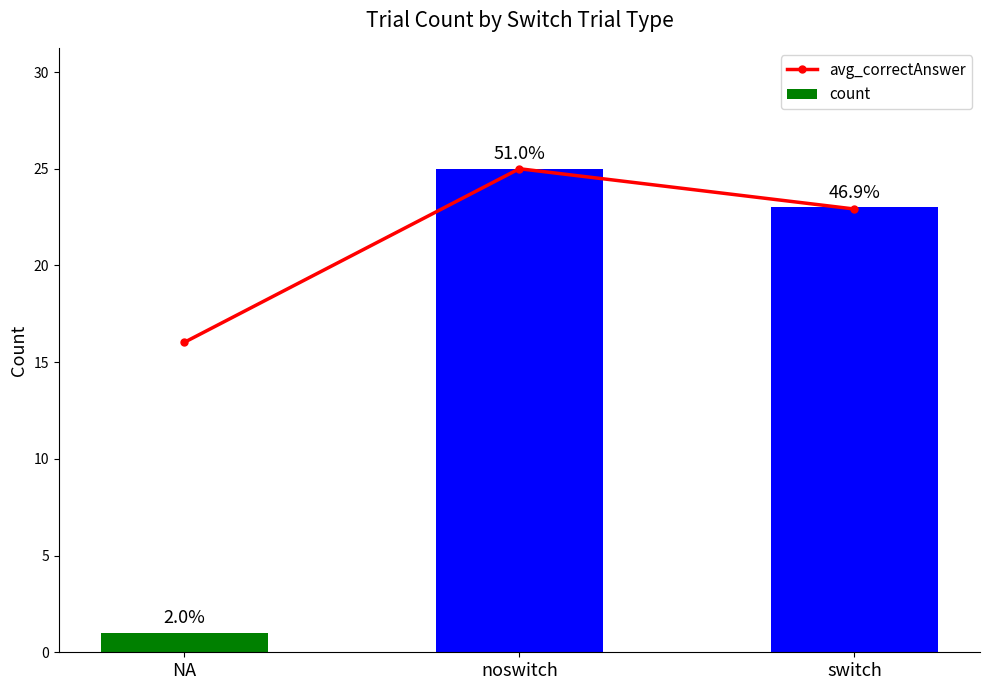

True or false: count has a value of 1.4 at NA.

False